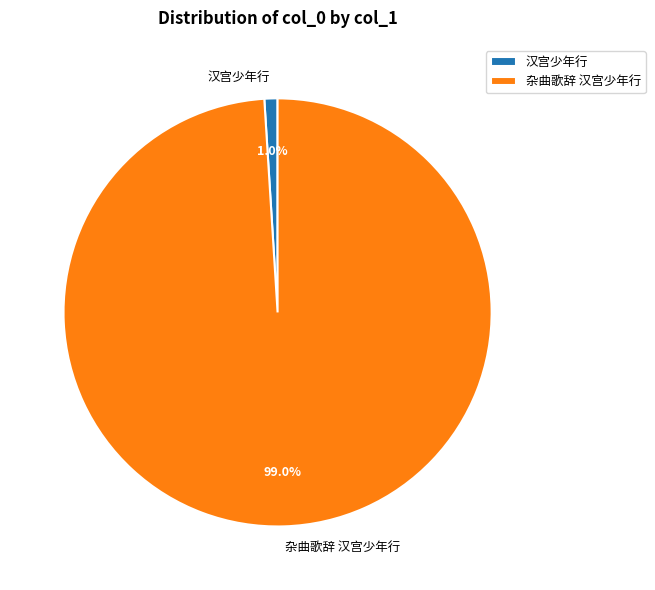

Which category has the biggest portion of the pie?

杂曲歌辞 汉宫少年行